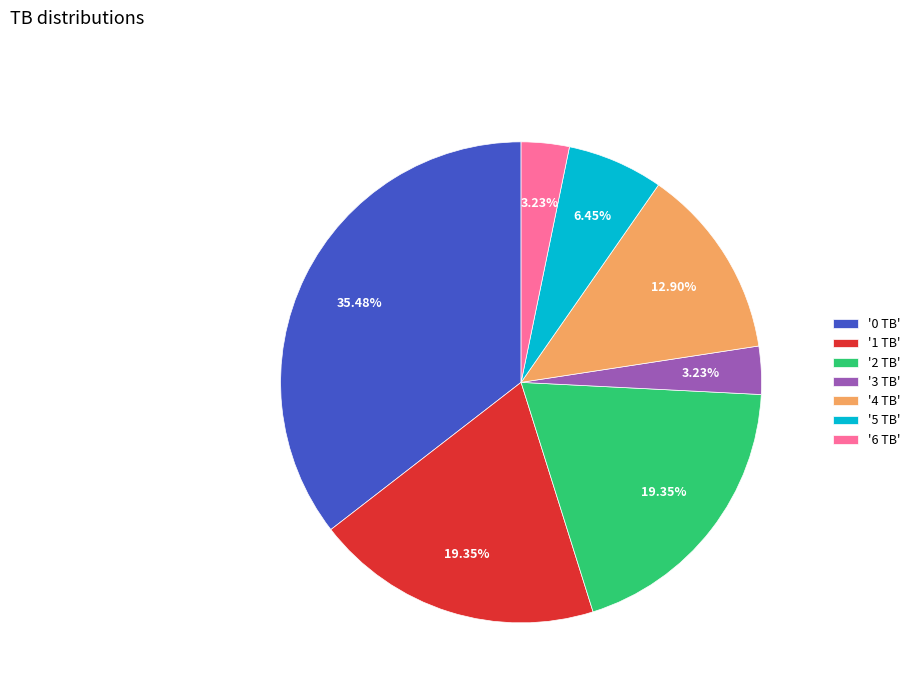

To the nearest percent, what is the difference between the largest and smallest slice percentages?

32%